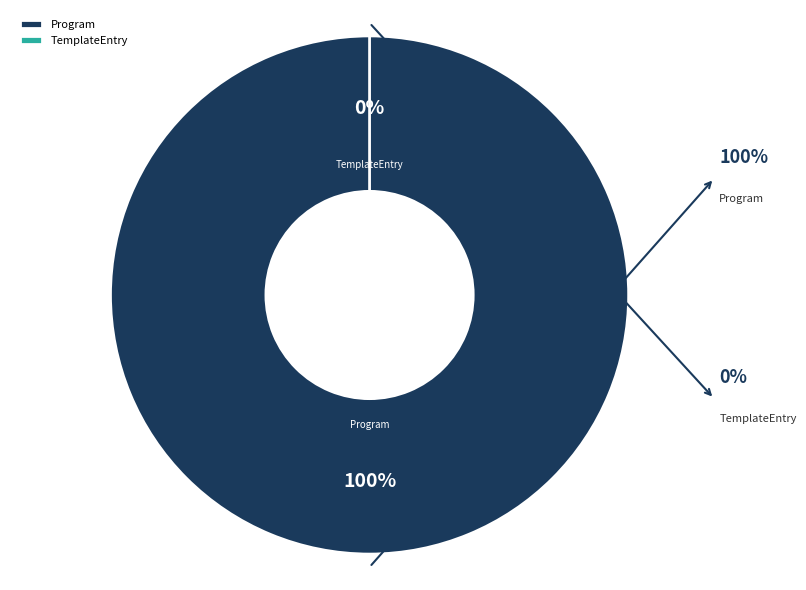

Rank the categories by value from lowest to highest.

TemplateEntry, Program